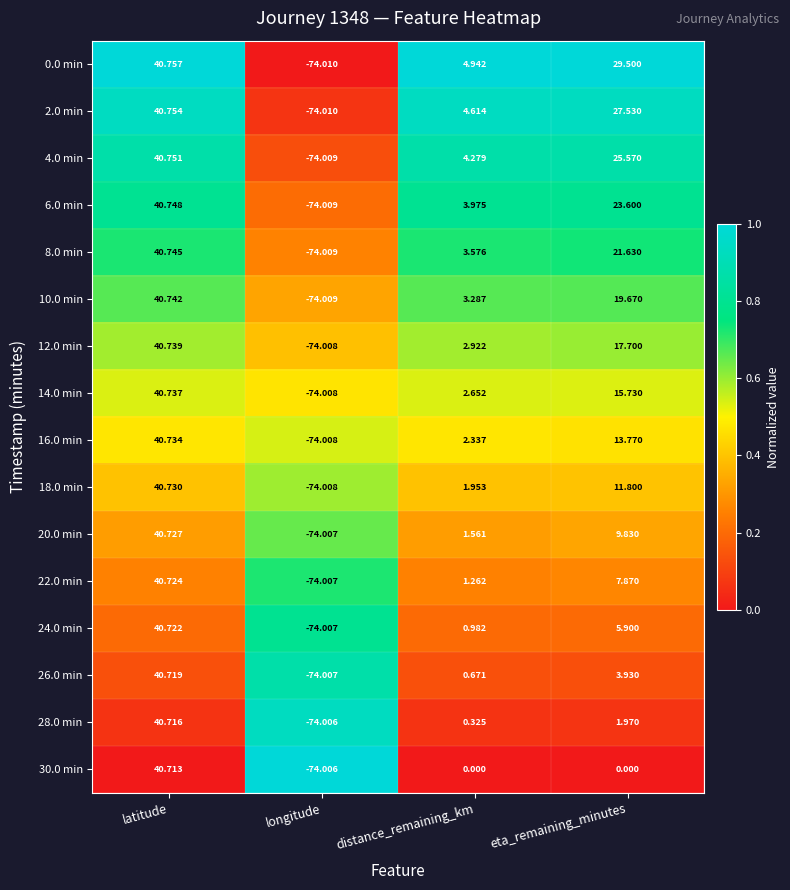

At how many categories does at least one series exceed 0?

3